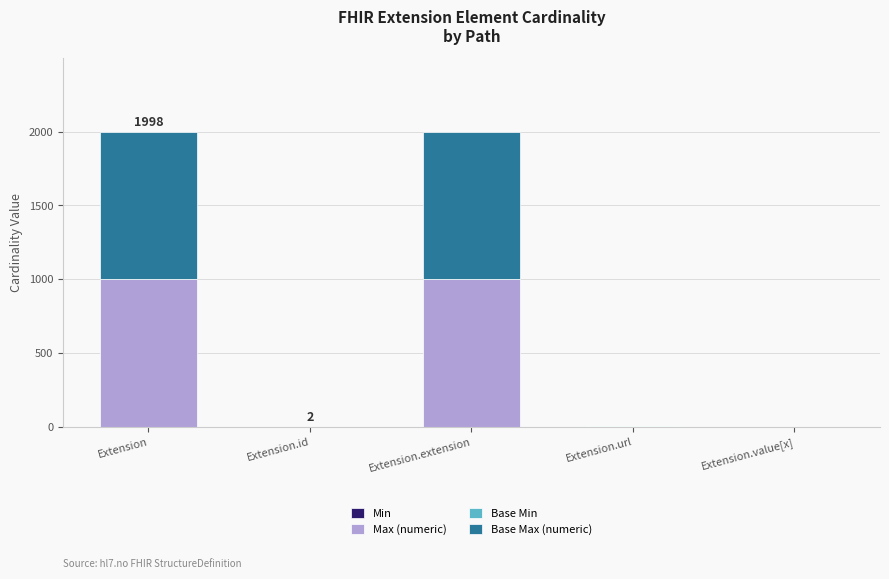

How many series are shown in this chart?

4